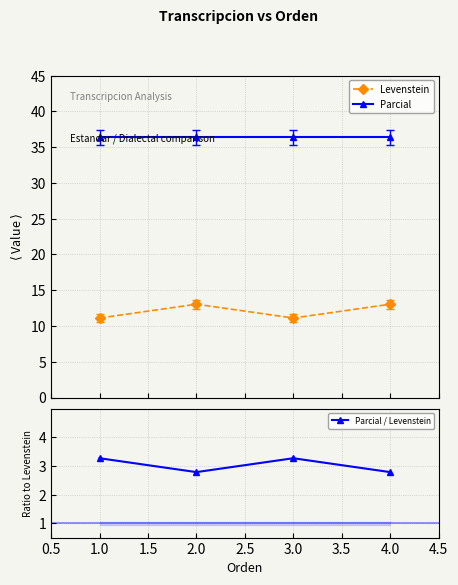

What is the minimum value for Parcial?

36.4